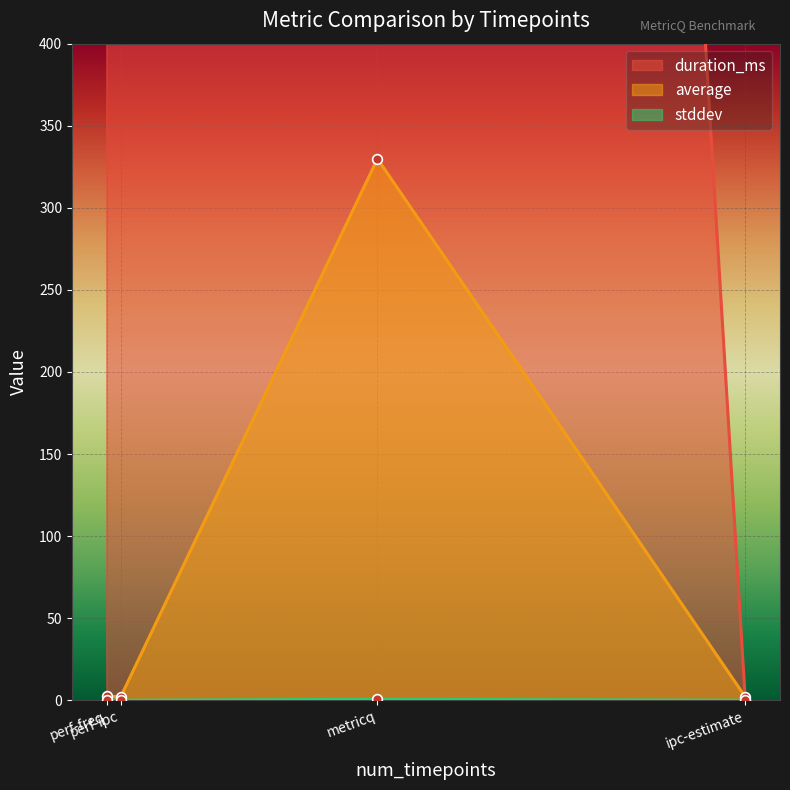

What is the average value of the duration_ms series?

2725.0